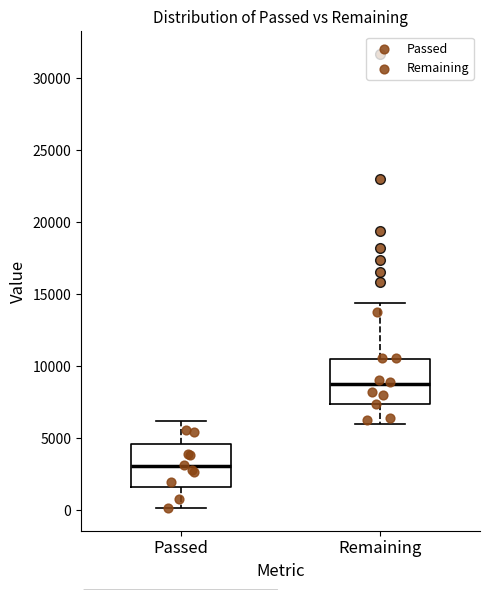

Which box has the lowest median line?

Passed